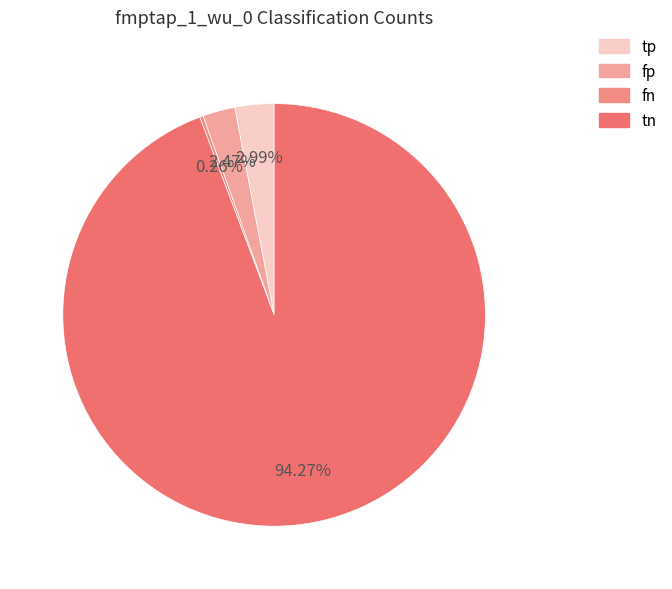

The fp slice represents 2% of the pie. True or false?

True